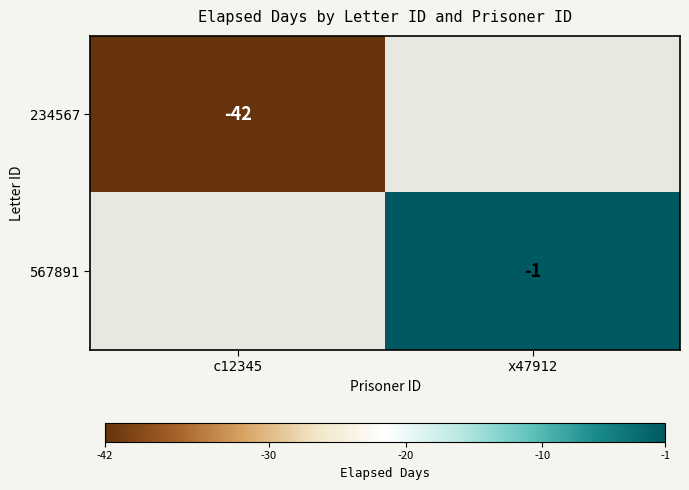

The value of 567891 at x47912 is 0. True or false?

False